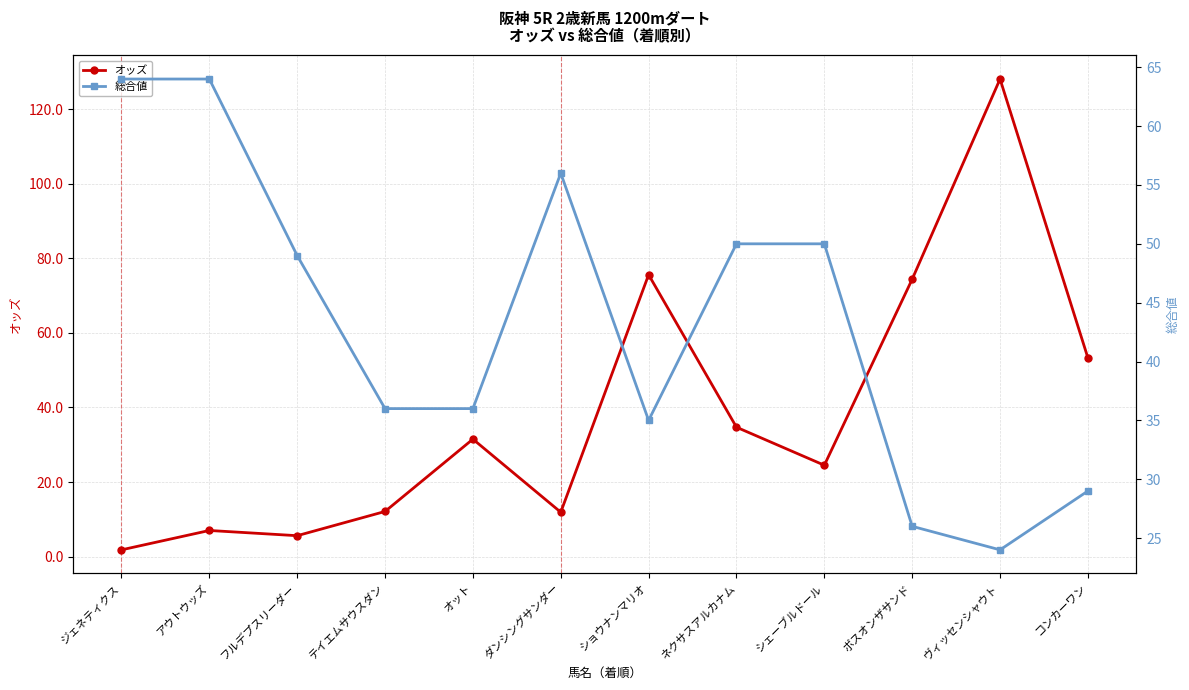

List the series in order of their overall mean, lowest first.

オッズ, 総合値